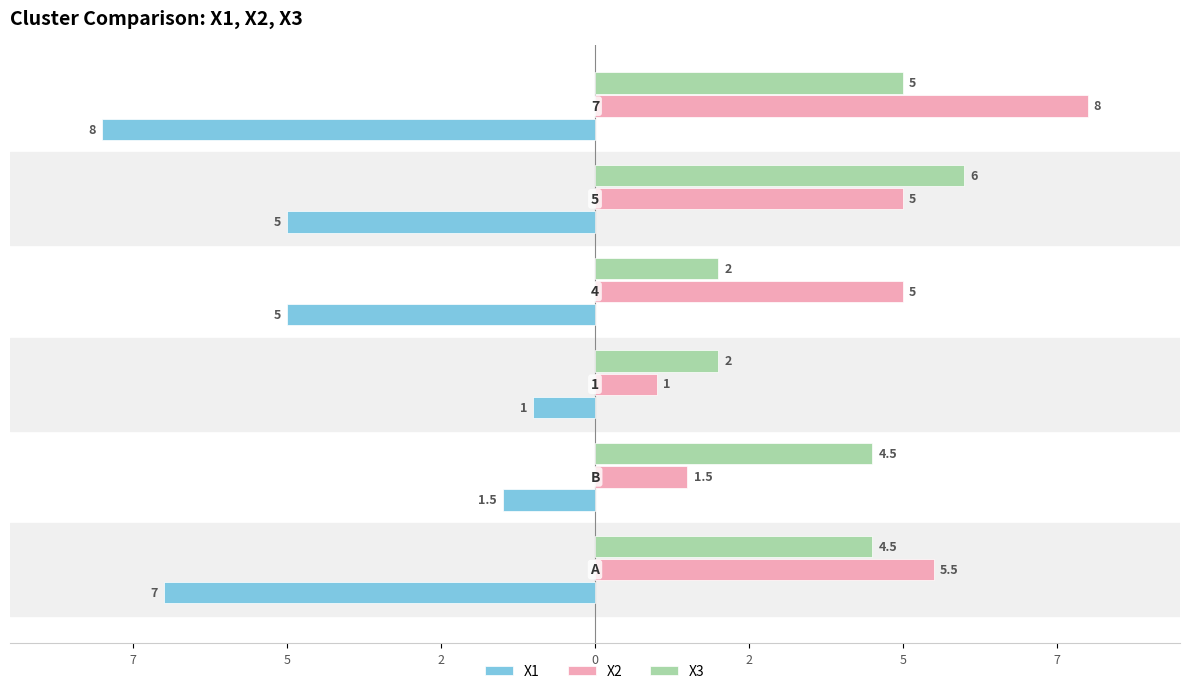

Which series has the largest total across all categories?

X2